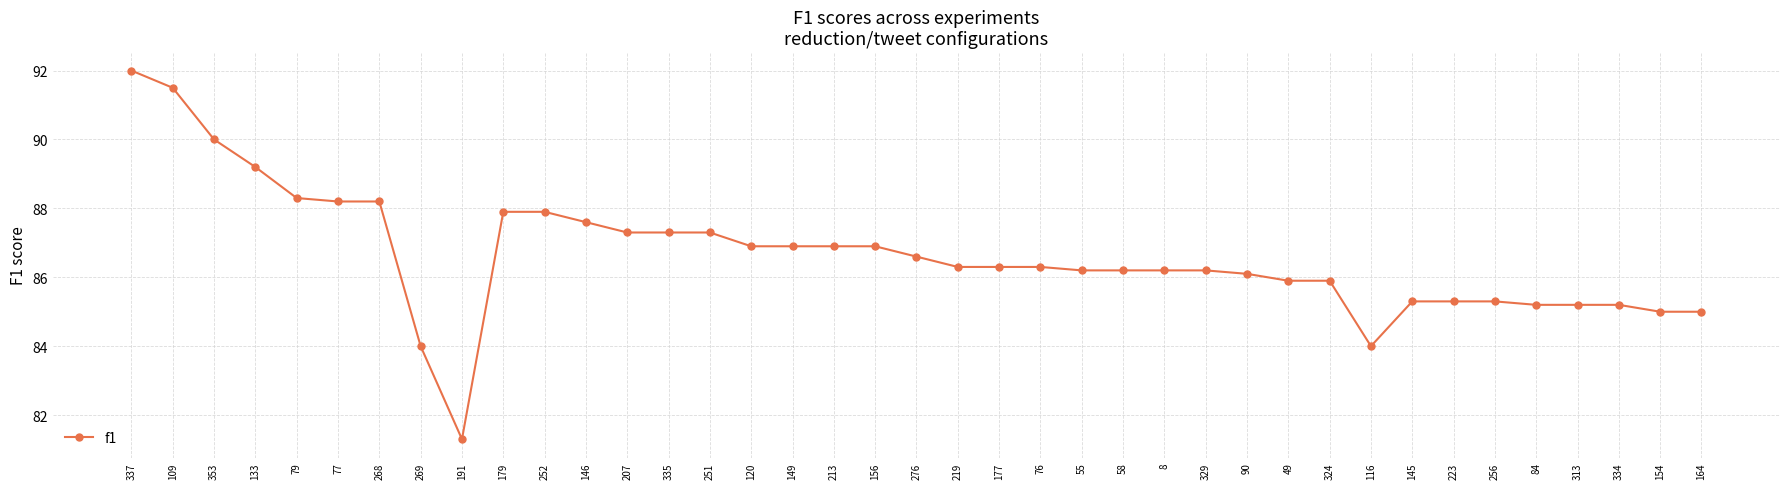

What is the label of the 30th point from the left?

324